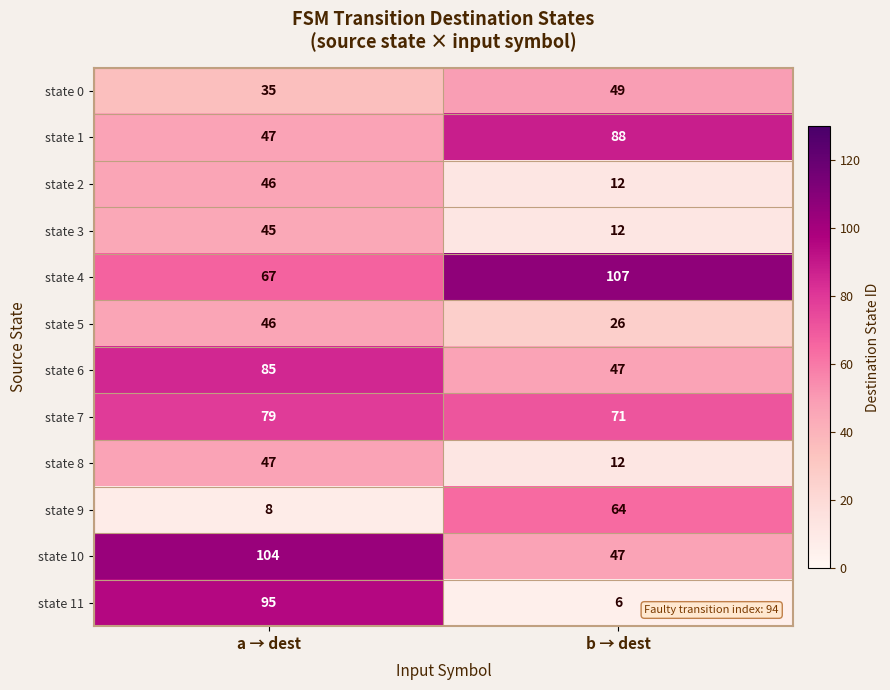

Reading left to right, extract all data points from this chart.

state 0: 35	49
state 1: 47	88
state 2: 46	12
state 3: 45	12
state 4: 67	107
state 5: 46	26
state 6: 85	47
state 7: 79	71
state 8: 47	12
state 9: 8	64
state 10: 104	47
state 11: 95	6